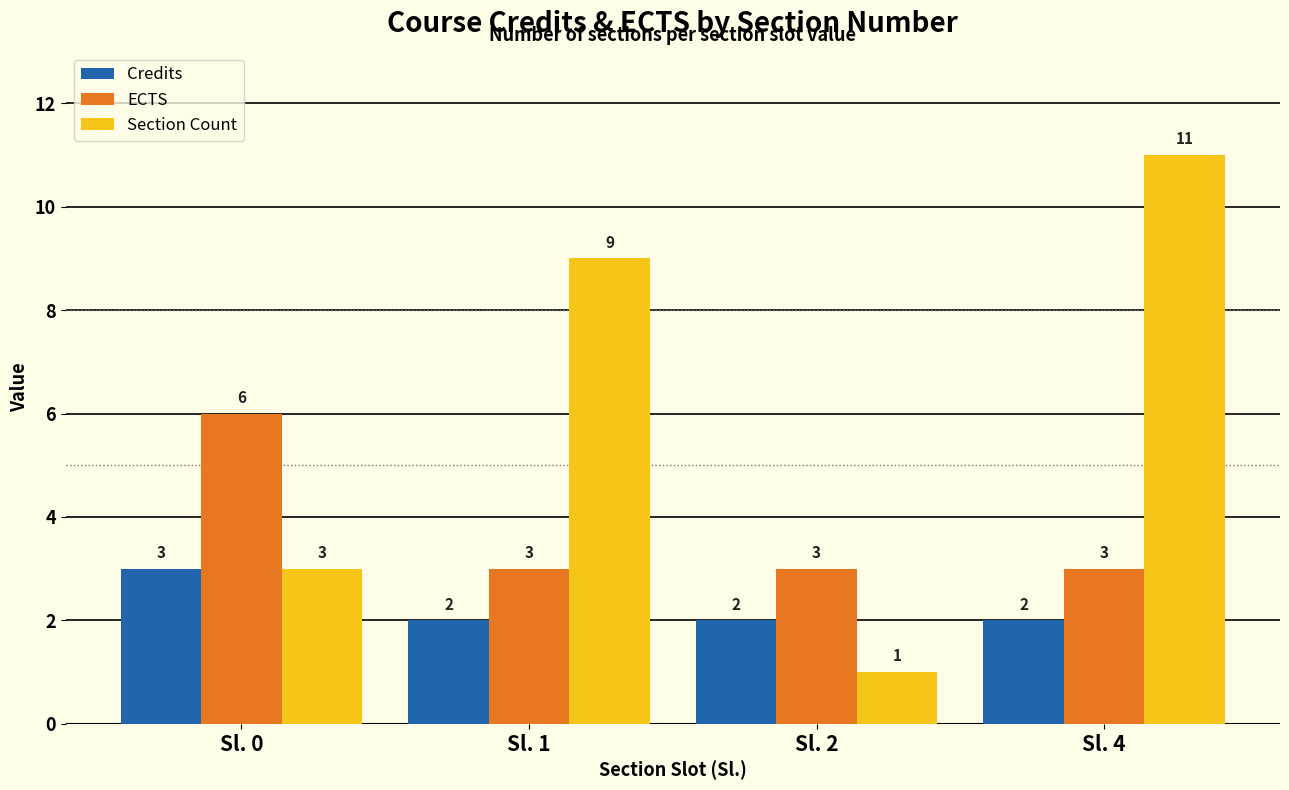

What is the average value of the ECTS series?

4